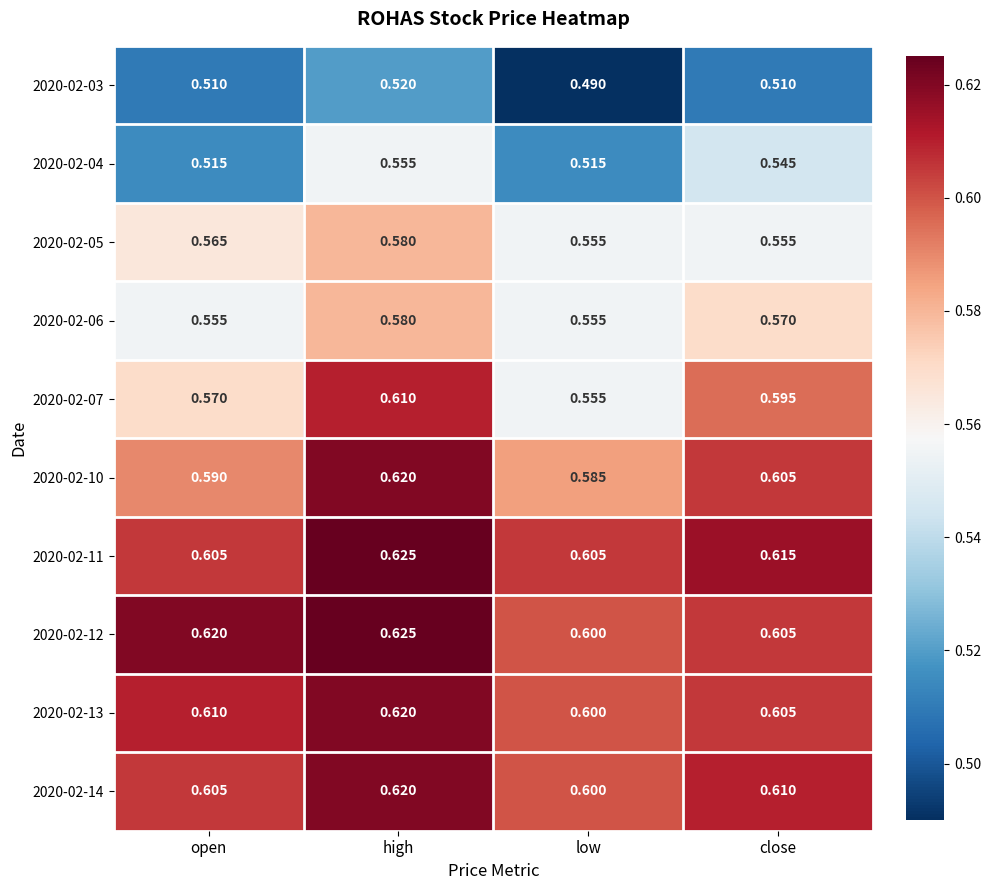

Which category has the highest value across all series?

high